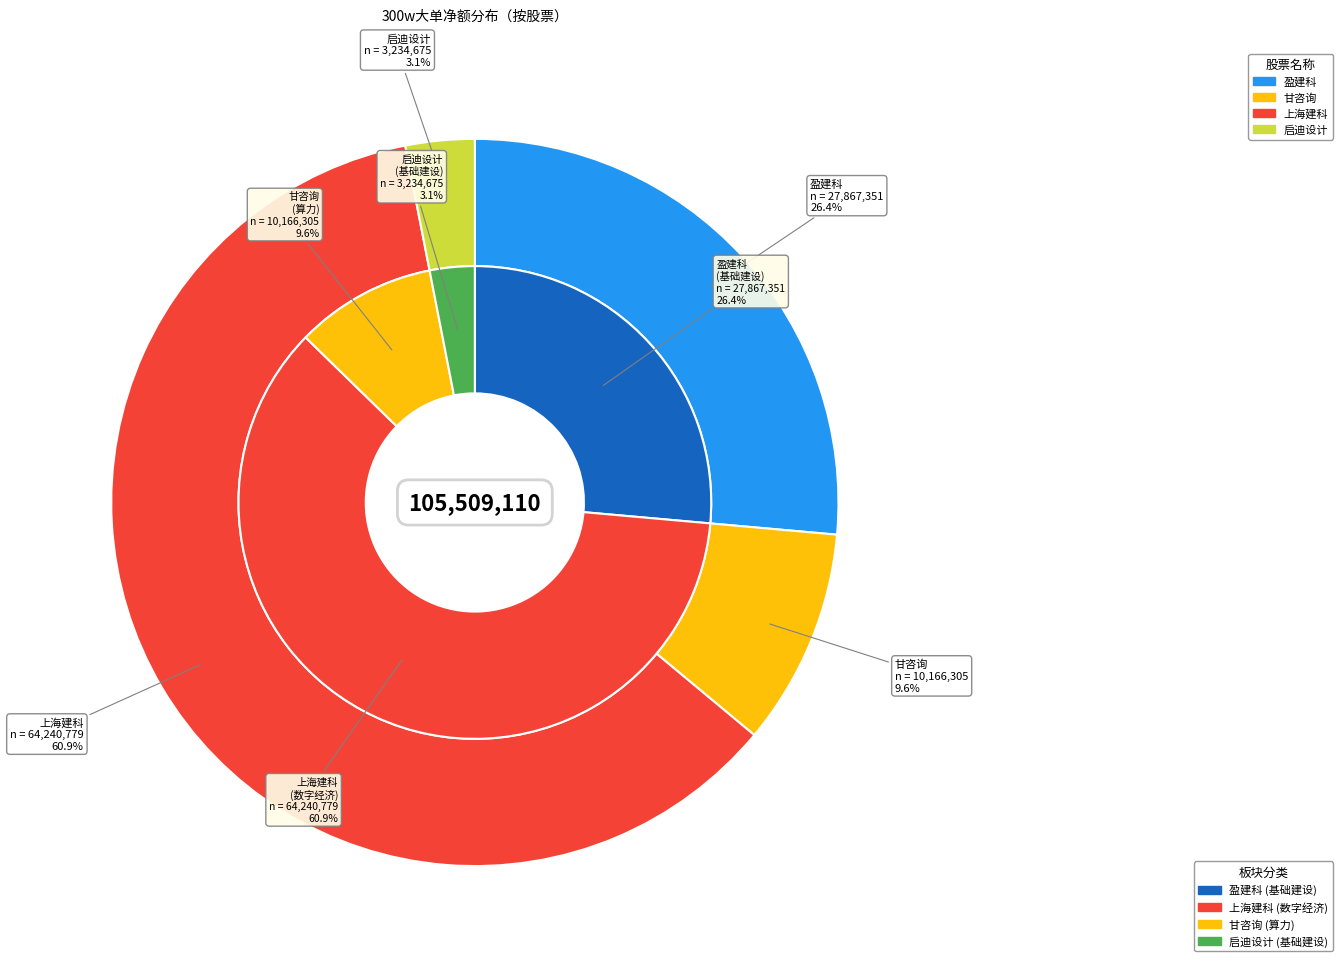

Which category has the biggest portion of the pie?

上海建科